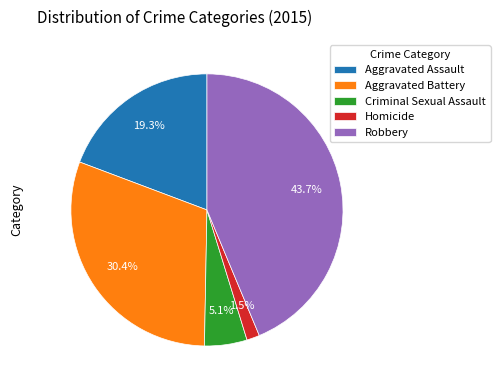

True or false: Aggravated Assault accounts for 33% of the total.

False